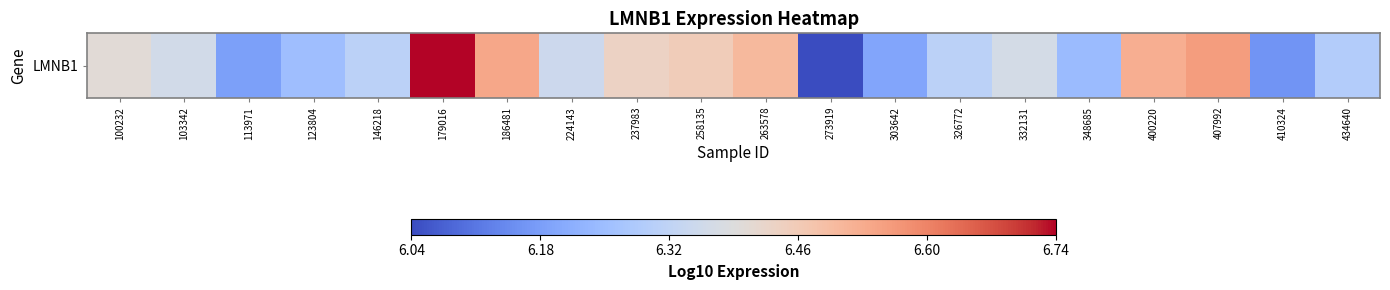

True or false: the data shows 6.3 at 434640.

True